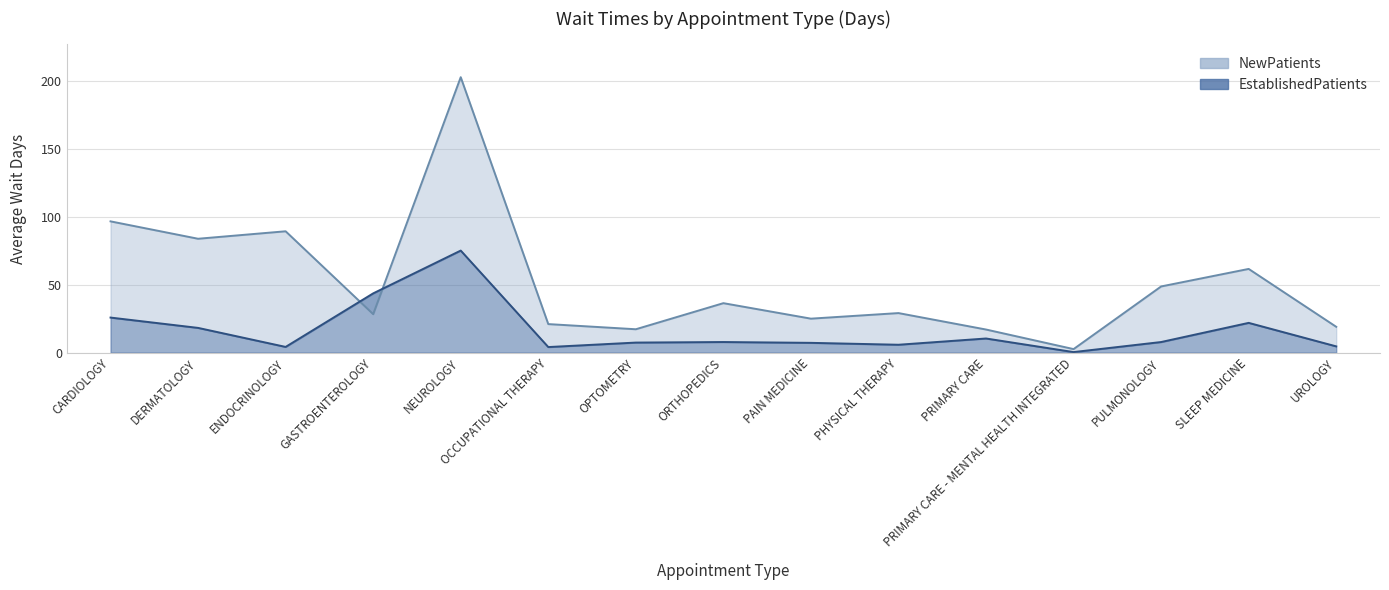

What are all the series names shown in the legend?

NewPatients, EstablishedPatients